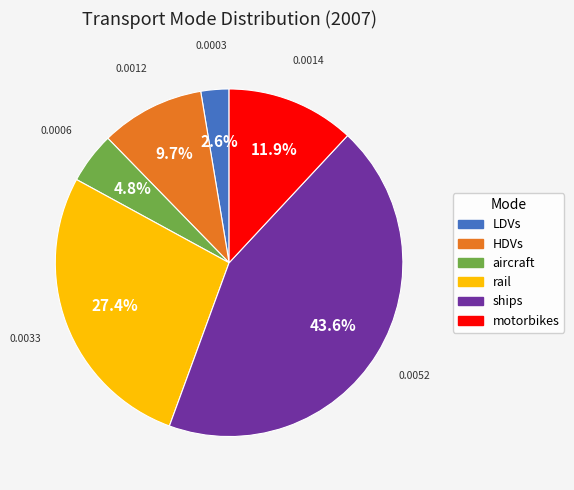

Is rail the majority of the pie?

No